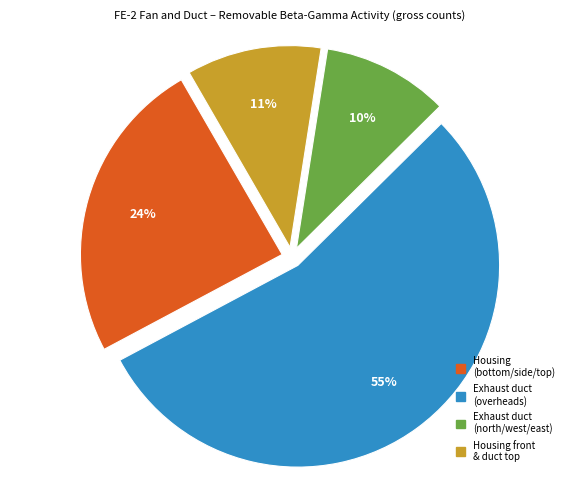

To the nearest percent, what is the difference between the largest and smallest slice percentages?

45%